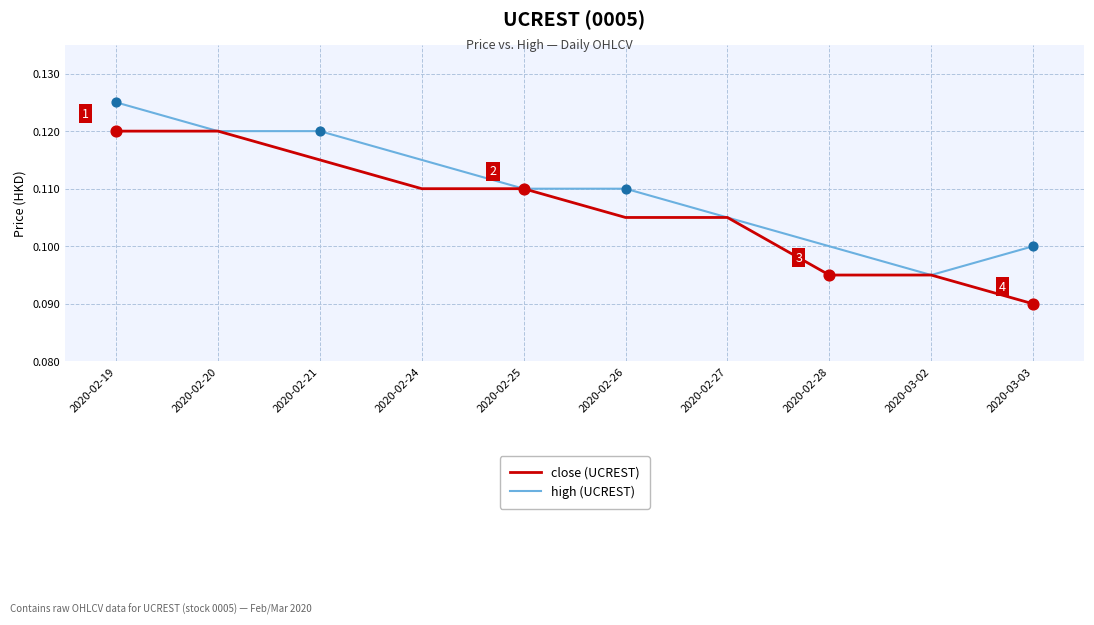

What are all the series names shown in the legend?

close (UCREST), high (UCREST)